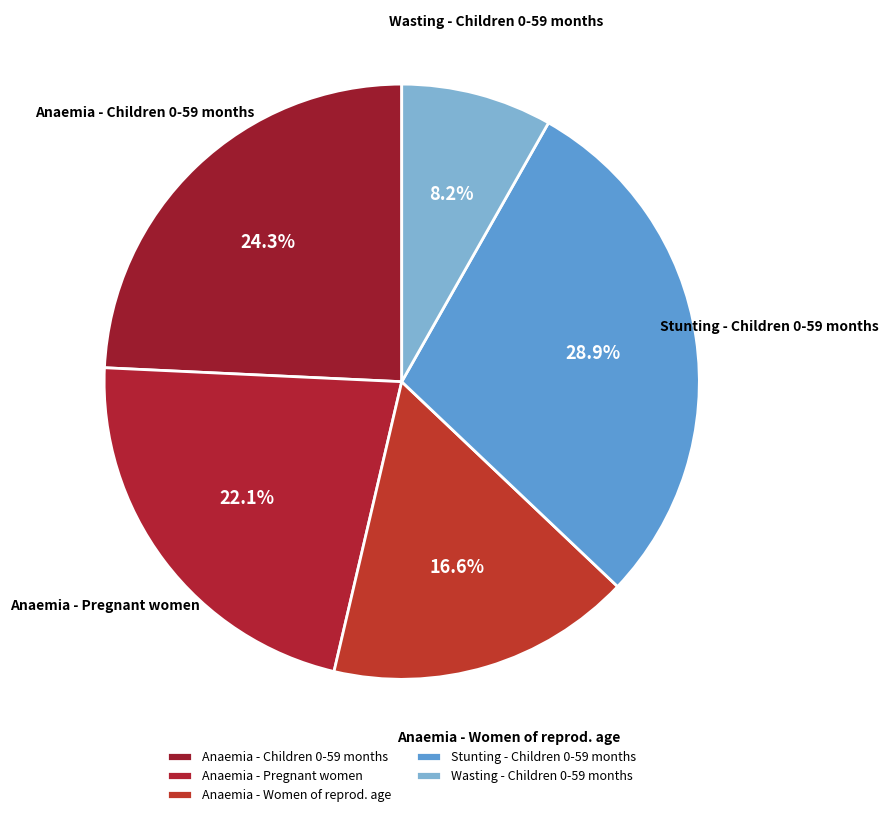

Count the number of slices in the pie.

5